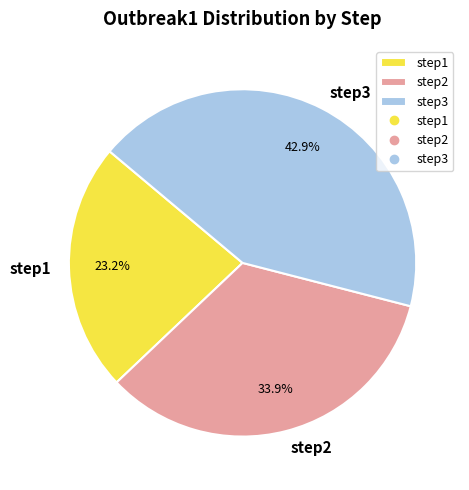

Is there any slice that represents more than half of the pie?

No